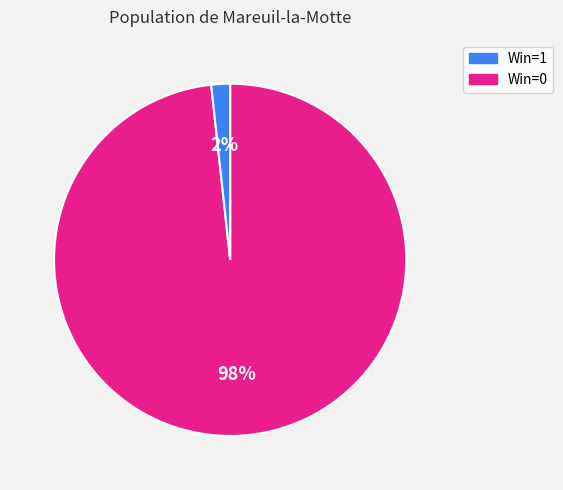

To the nearest percent, what is the average slice percentage?

50%